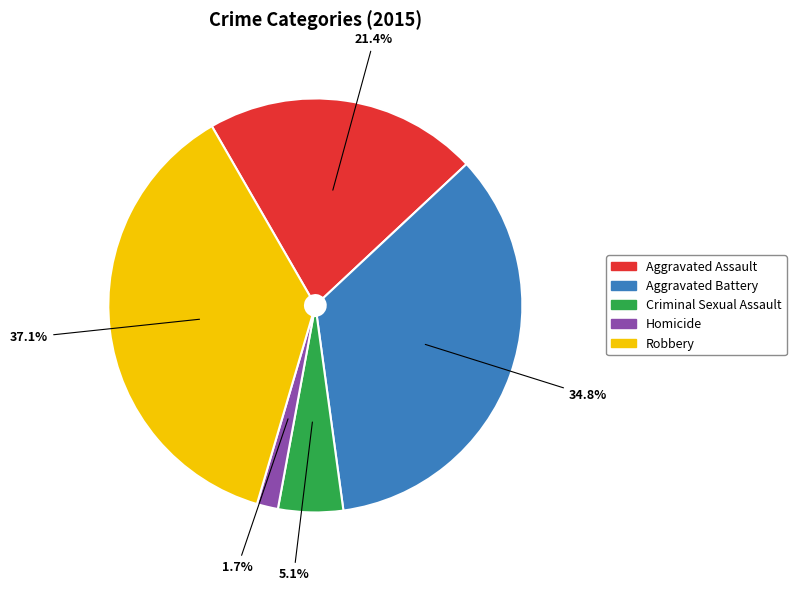

What is the largest slice in the pie chart?

Robbery